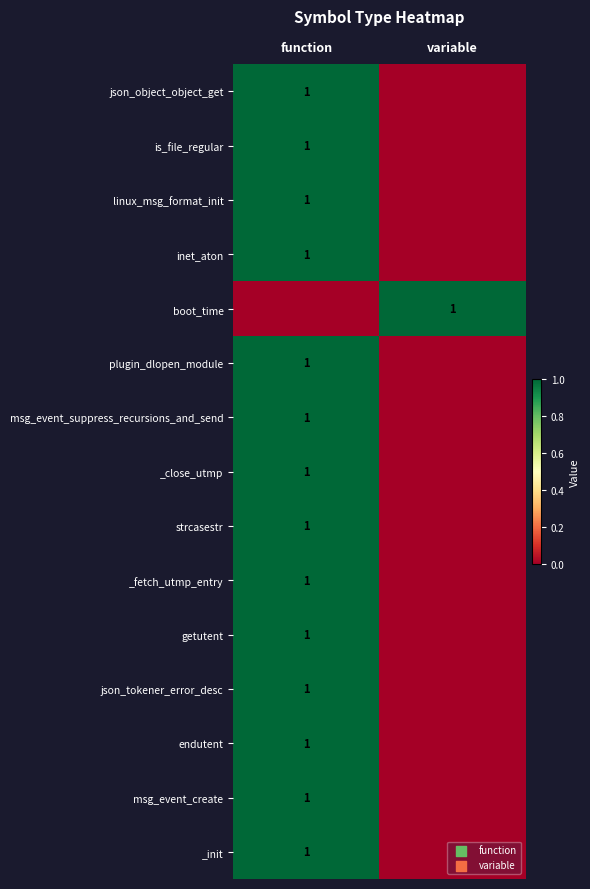

What is the difference between the highest and lowest values at function?

1